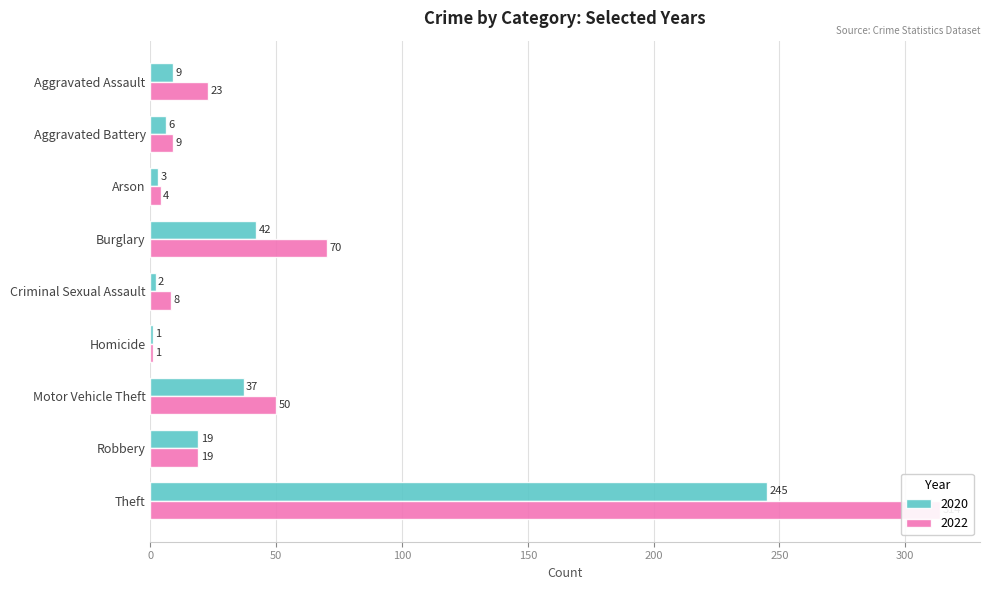

How many bars are there in total?

18